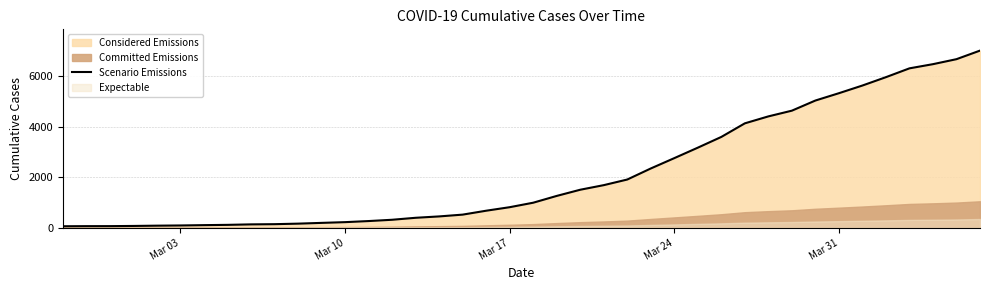

What is the difference between the second highest and minimum values?

6593